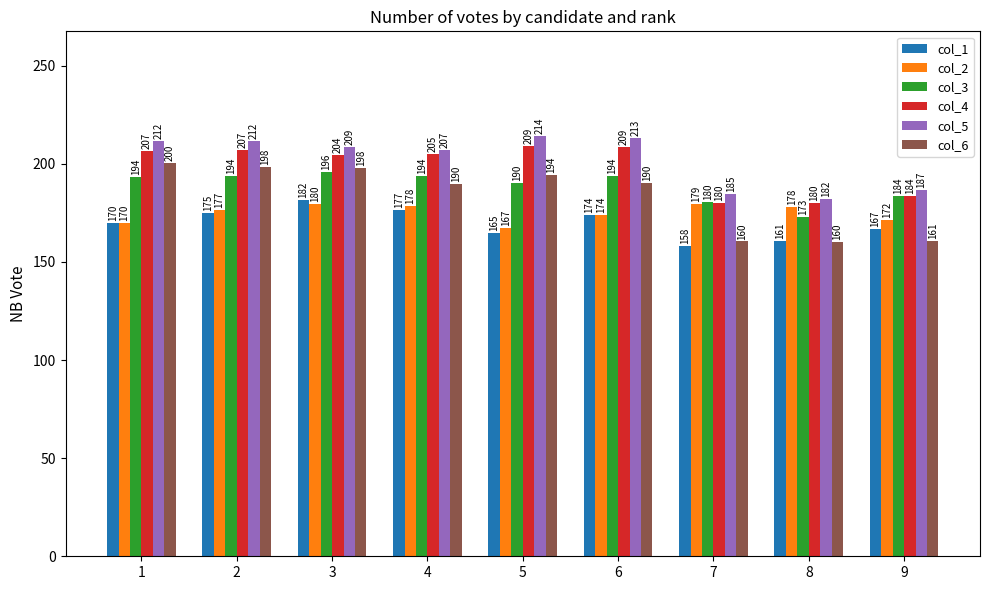

Where does the col_5 series first go above 208?

1